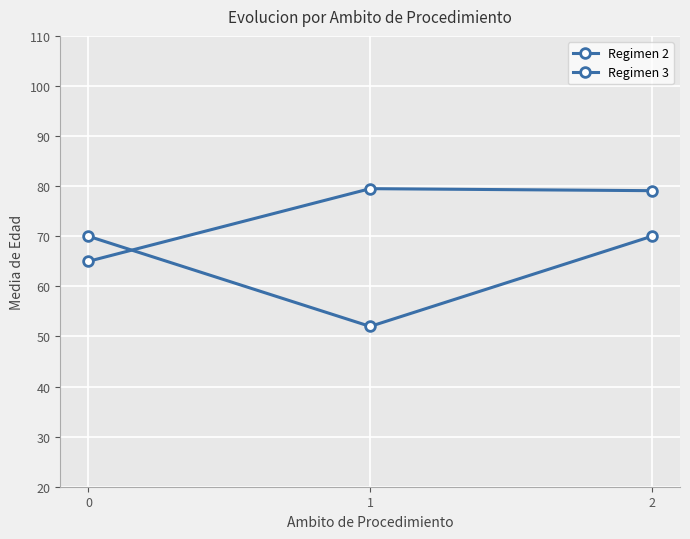

The Regimen 3 series shows 81.9 at 1. True or false?

False